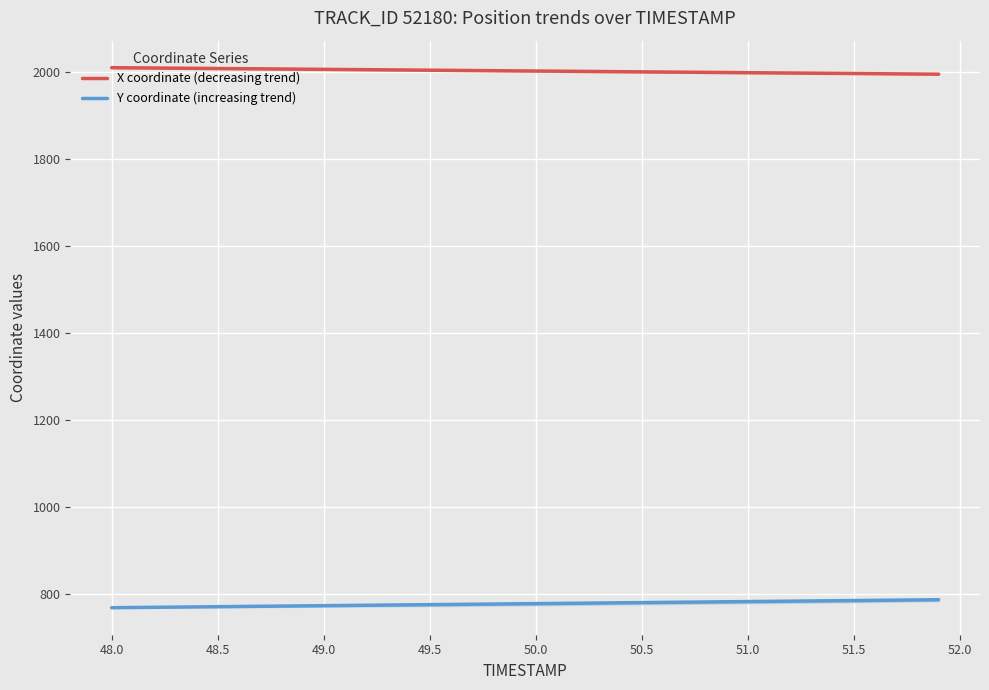

What is the average value of the Y coordinate (increasing trend) series?

776.8